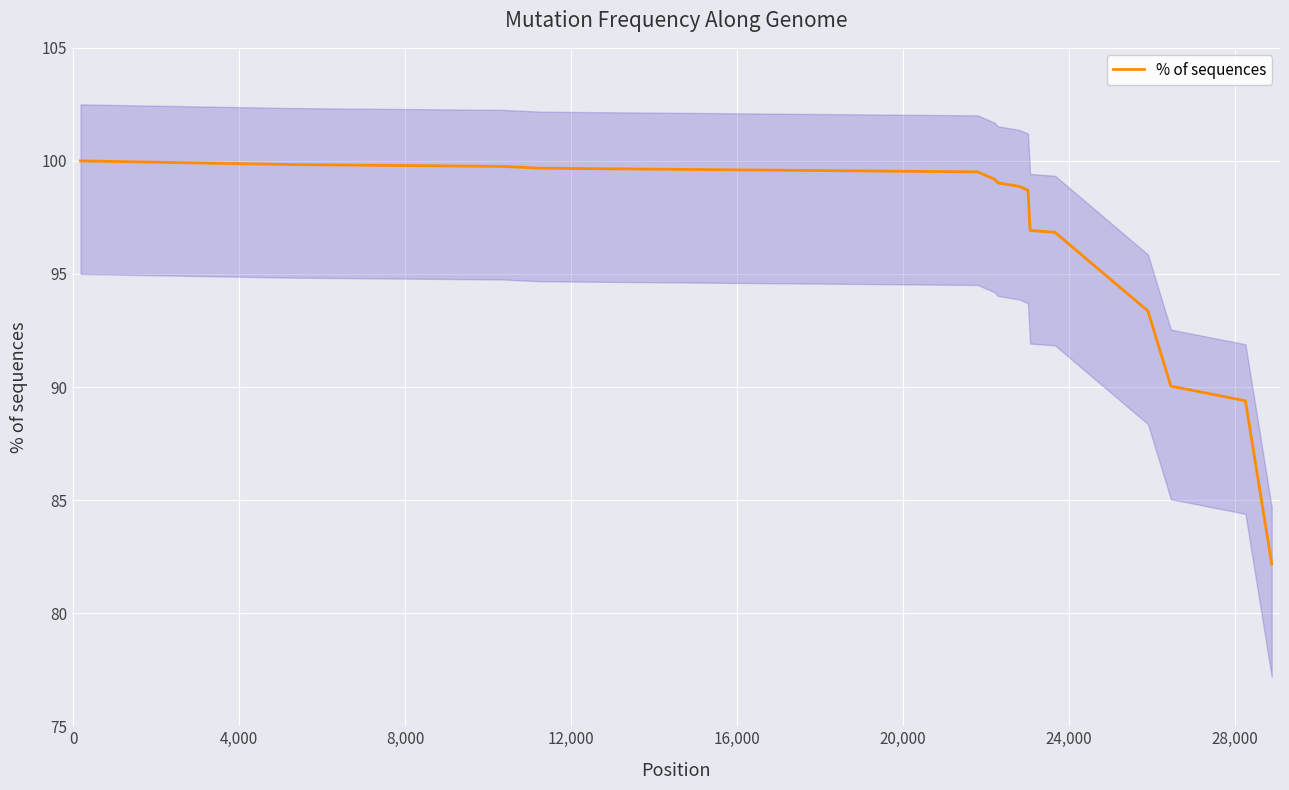

What is the highest value of the % of sequences series?

100.0